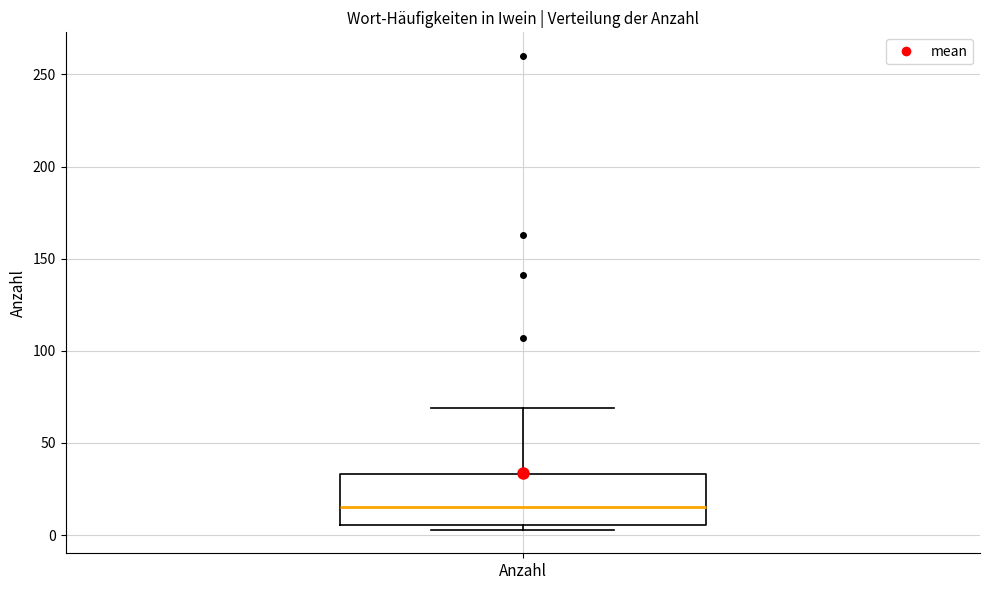

Transcribe this box plot: give where the median line is, the range the box spans, and where the two whiskers end, as read against the y-axis. The values are not printed on the chart, so give them approximately, as read against the axis.

median 15, box 5 to 35, whiskers 5 (just below the box's lower edge) to 70